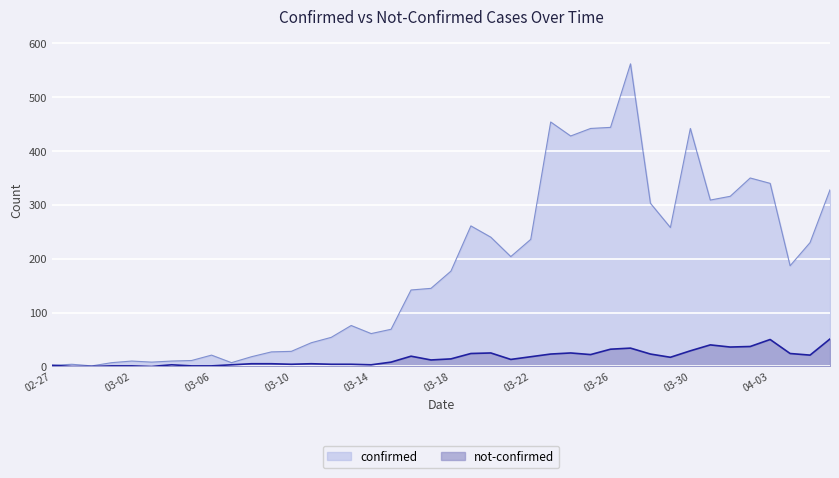

What is the spread (max minus min) of values at 04-03?

290